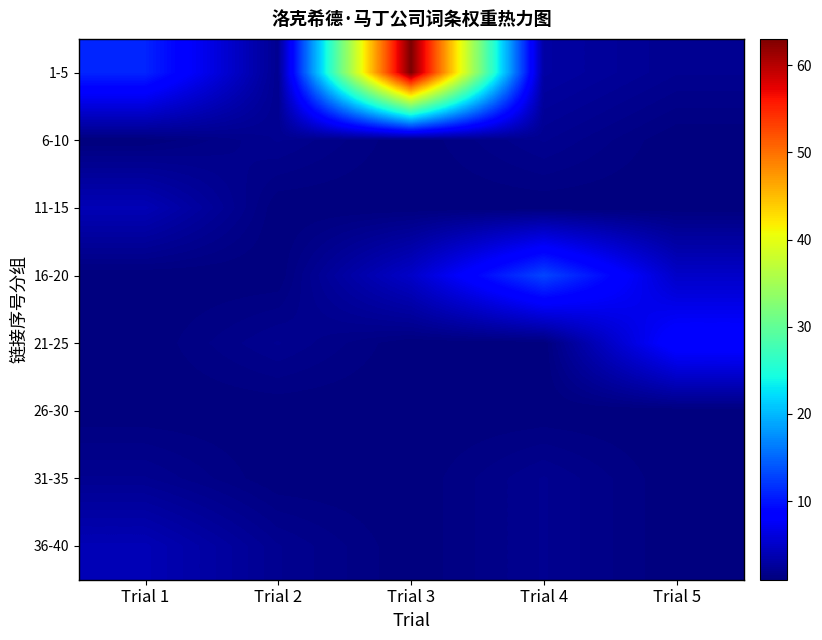

Which series has the largest range (max minus min)?

1-5